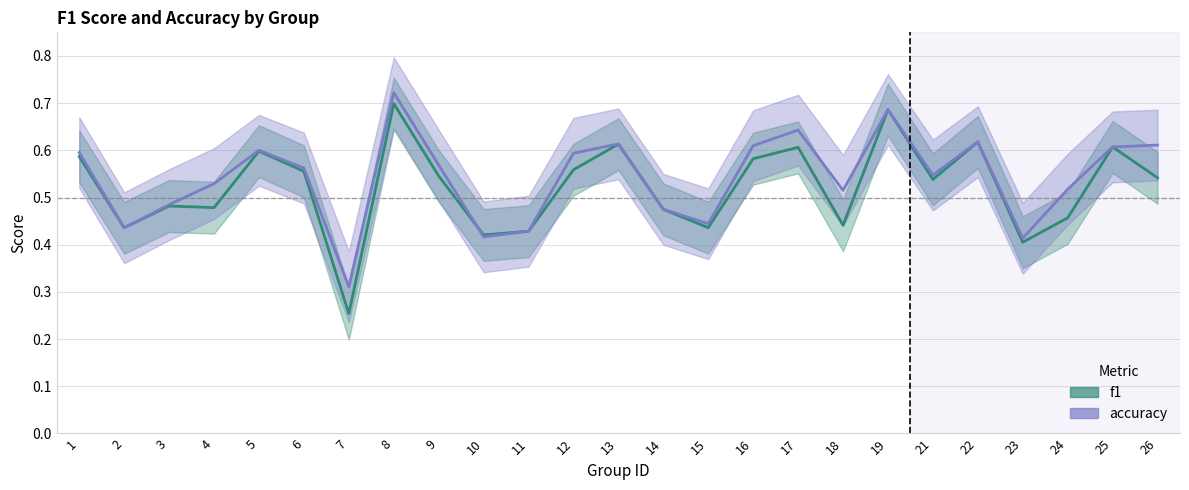

What is the value of the f1 point at the 15th from the left?

0.4